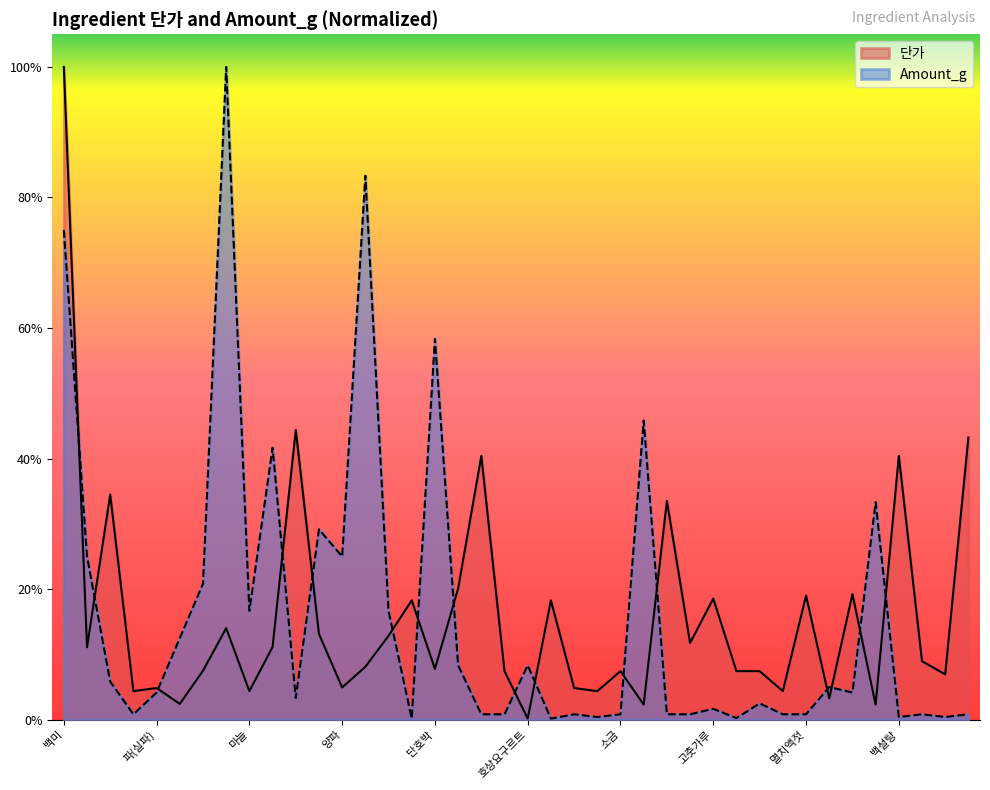

What is the difference between the Amount_g values at 호상요구르트 and 대파?

0.1